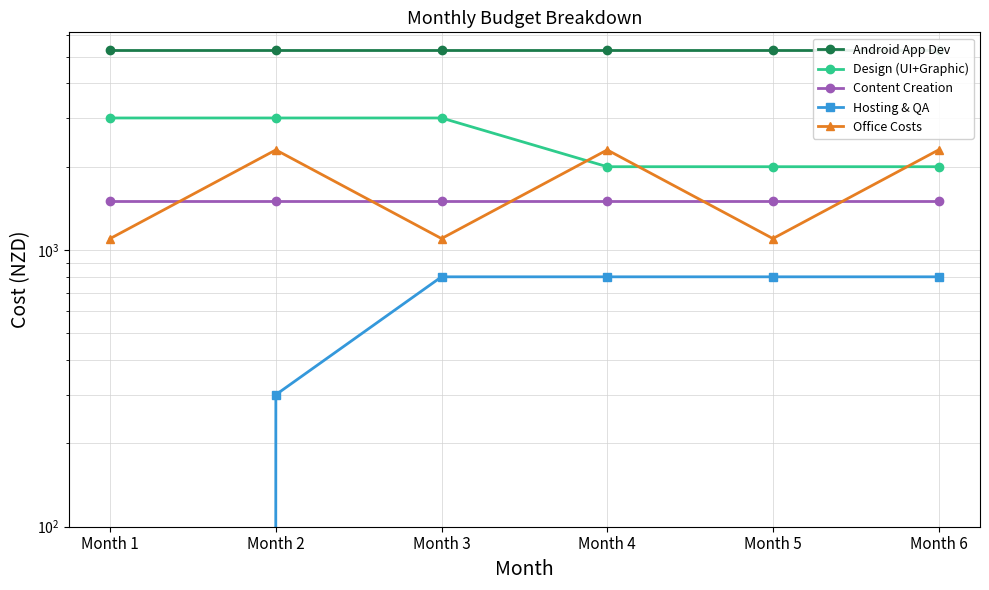

Rank the series by their maximum value, from highest to lowest.

Android App Dev, Design (UI+Graphic), Office Costs, Content Creation, Hosting & QA